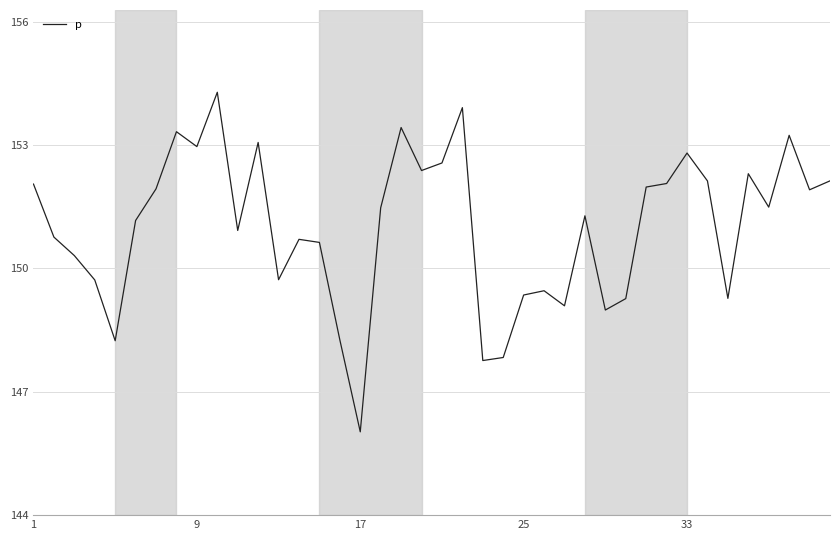

What is the minimum value shown in the chart?

146.0